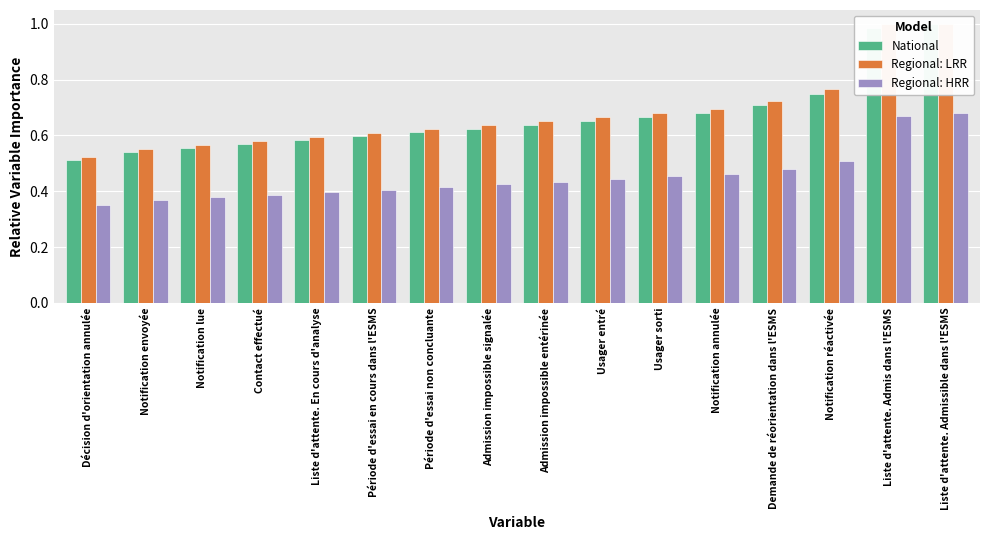

Which series has the largest total across all categories?

Regional: LRR